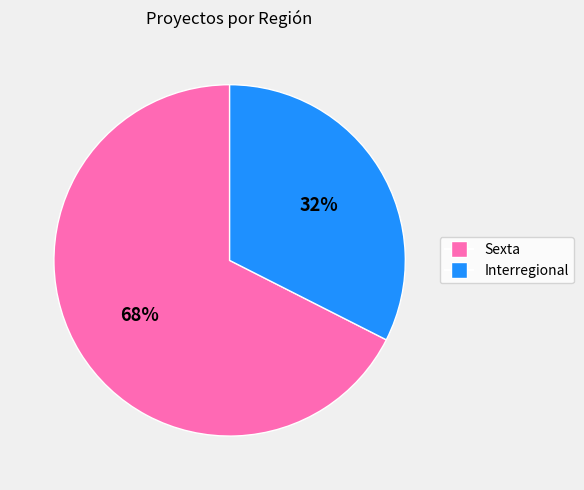

Which category has the smallest portion of the pie?

Interregional